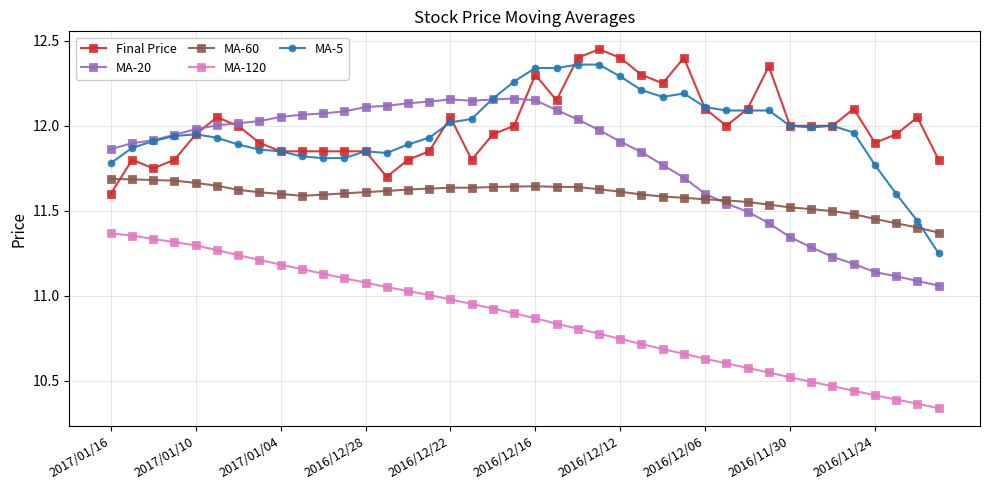

Which series ends up on top after the final intersection of MA-60 and MA-5?

MA-60